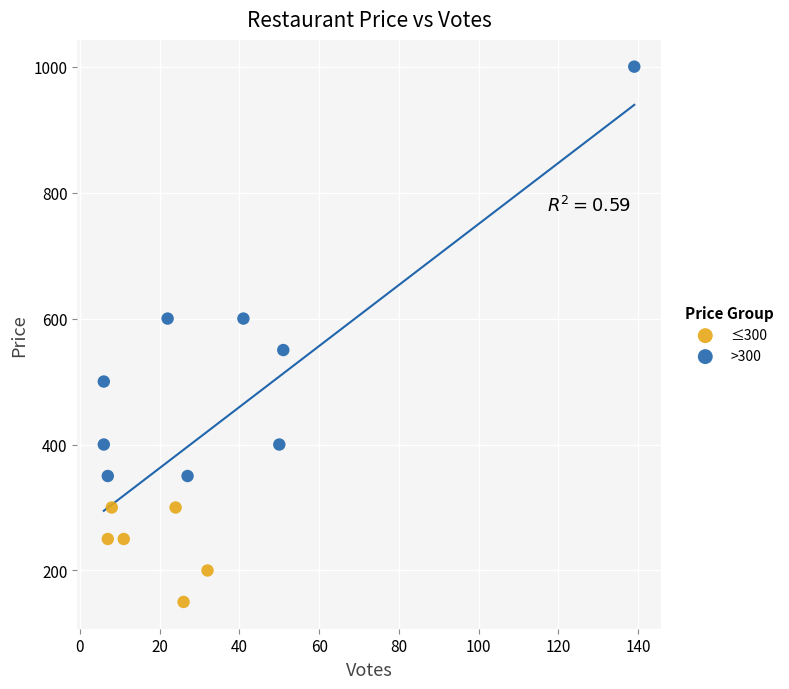

Which series reaches the minimum Y coordinate?

≤300